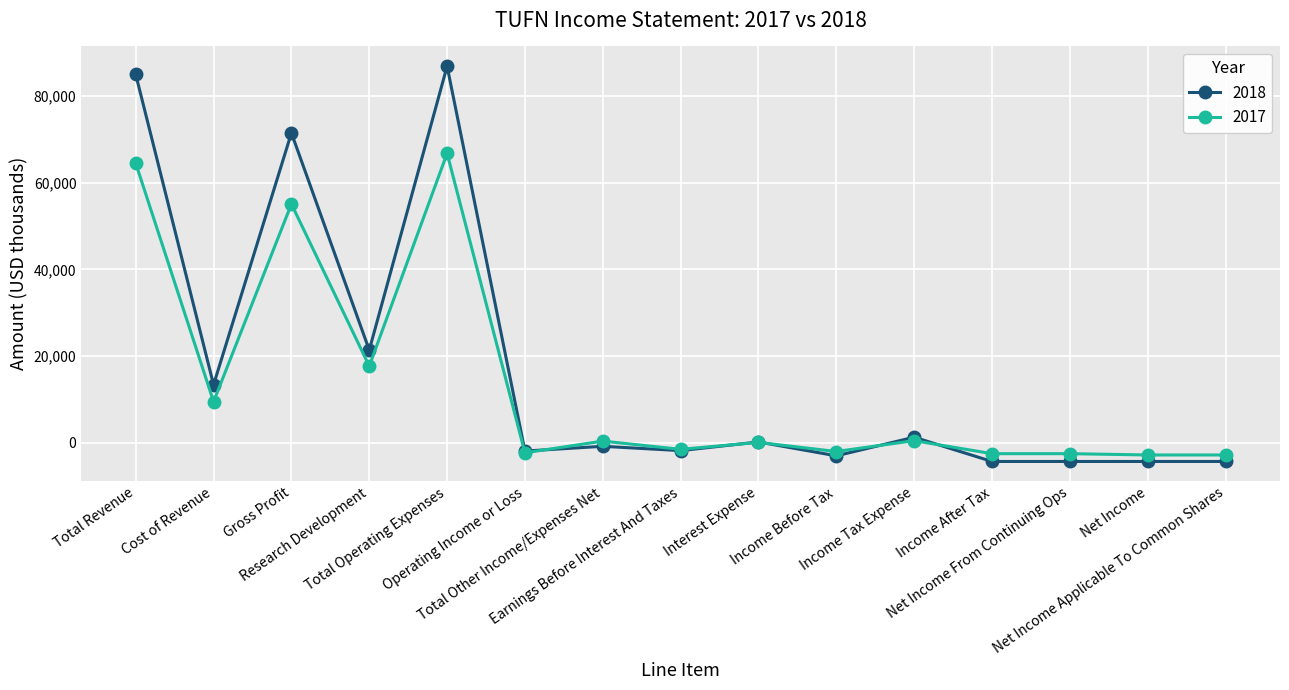

Rank the series by their maximum value, from highest to lowest.

2018, 2017